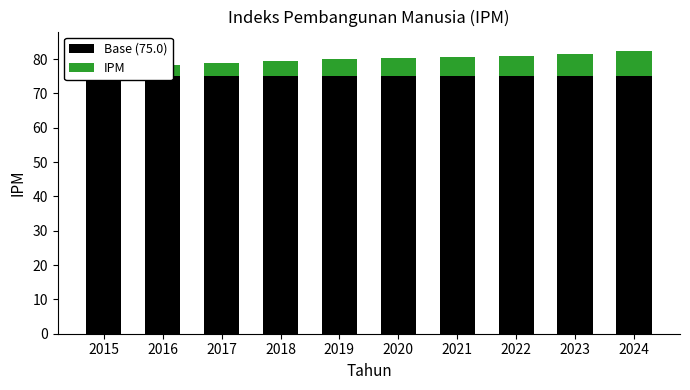

The Base (75.0) series shows 75.0 at 2024. True or false?

True